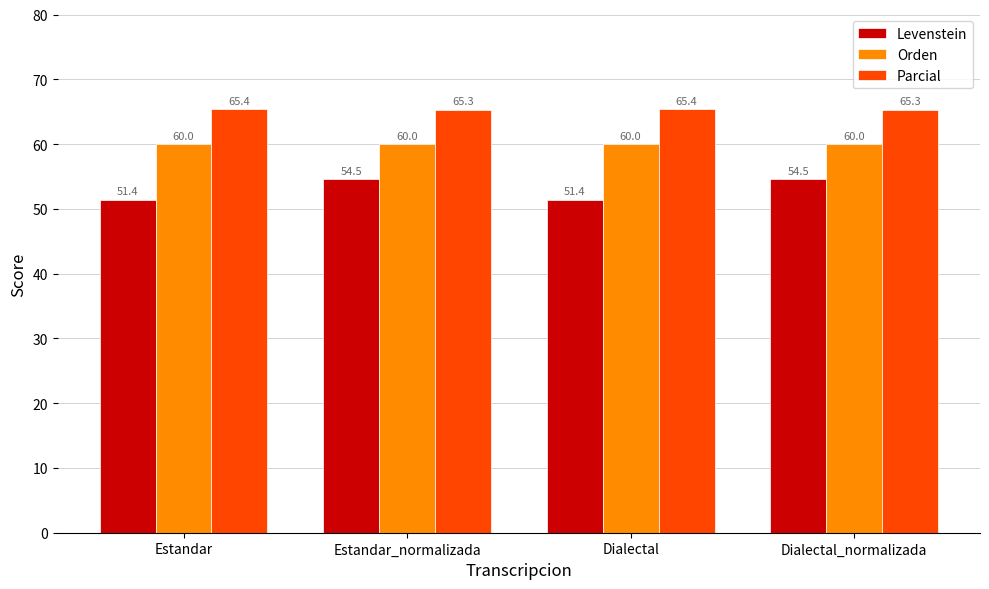

What position from the left is Estandar_normalizada?

2